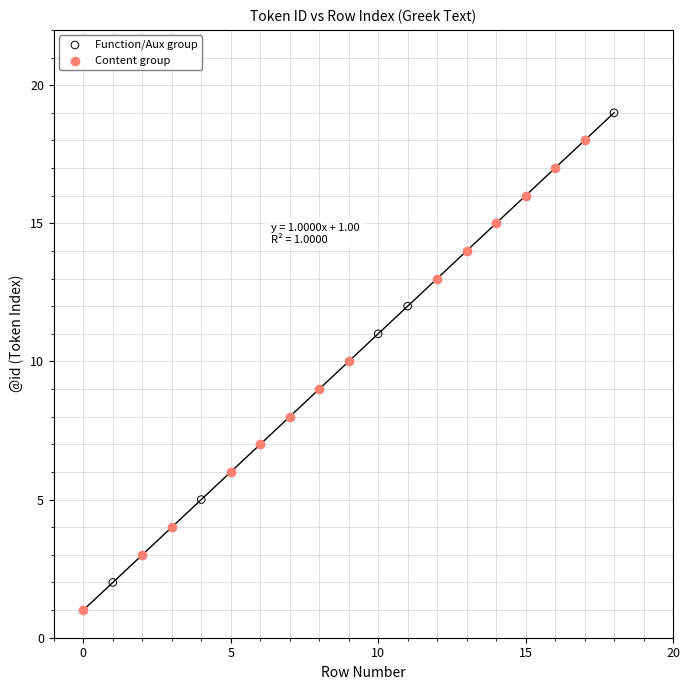

Which series contains the lowest Y value?

Content group